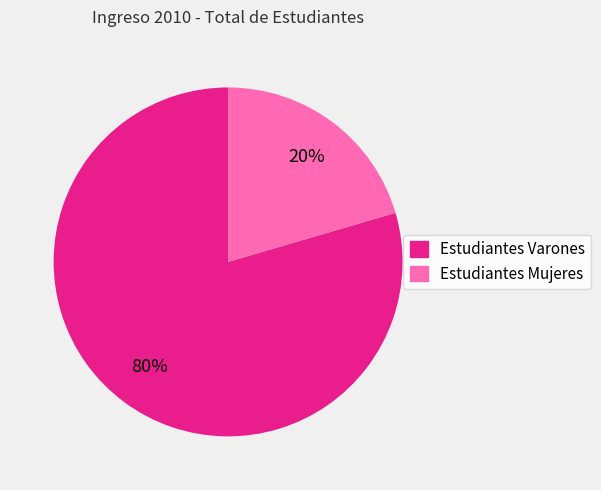

How many segments does this pie chart have?

2